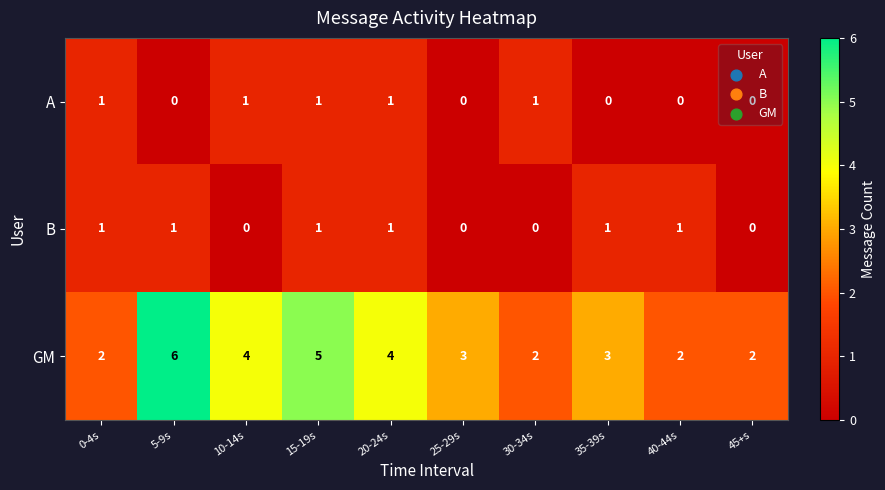

Which series has the largest range (max minus min)?

GM